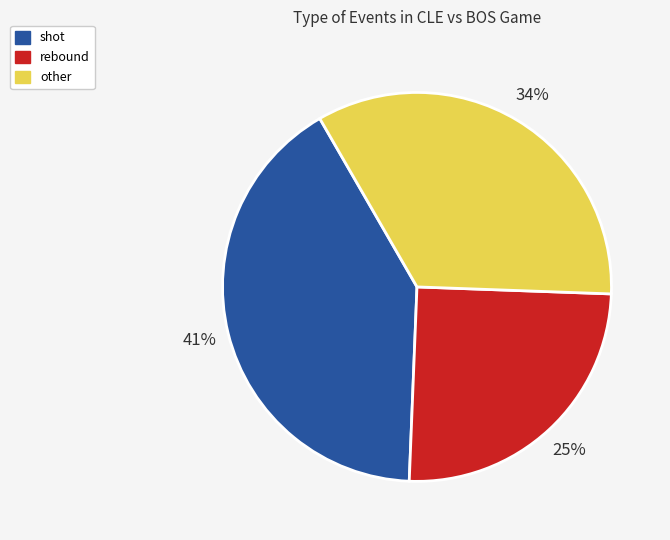

Is there a majority slice in this chart?

No